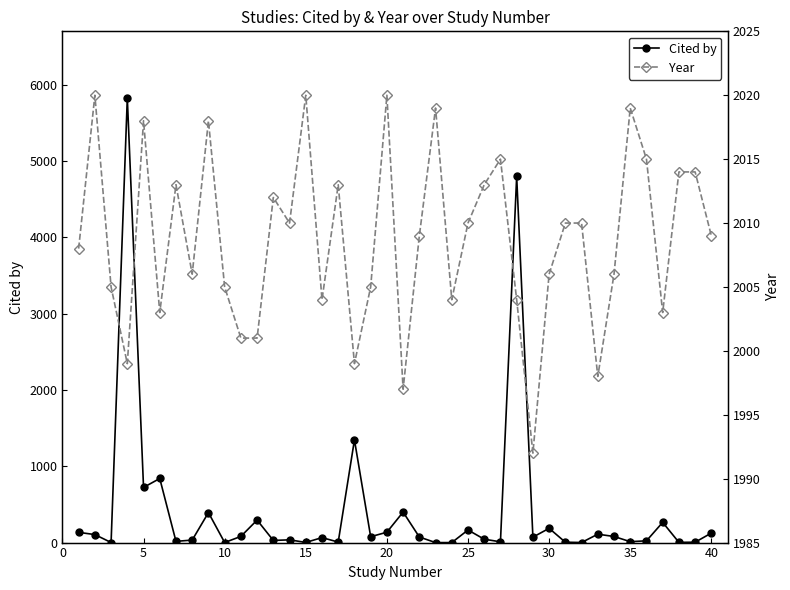

Is it true that Year equals 955 at 21?

False